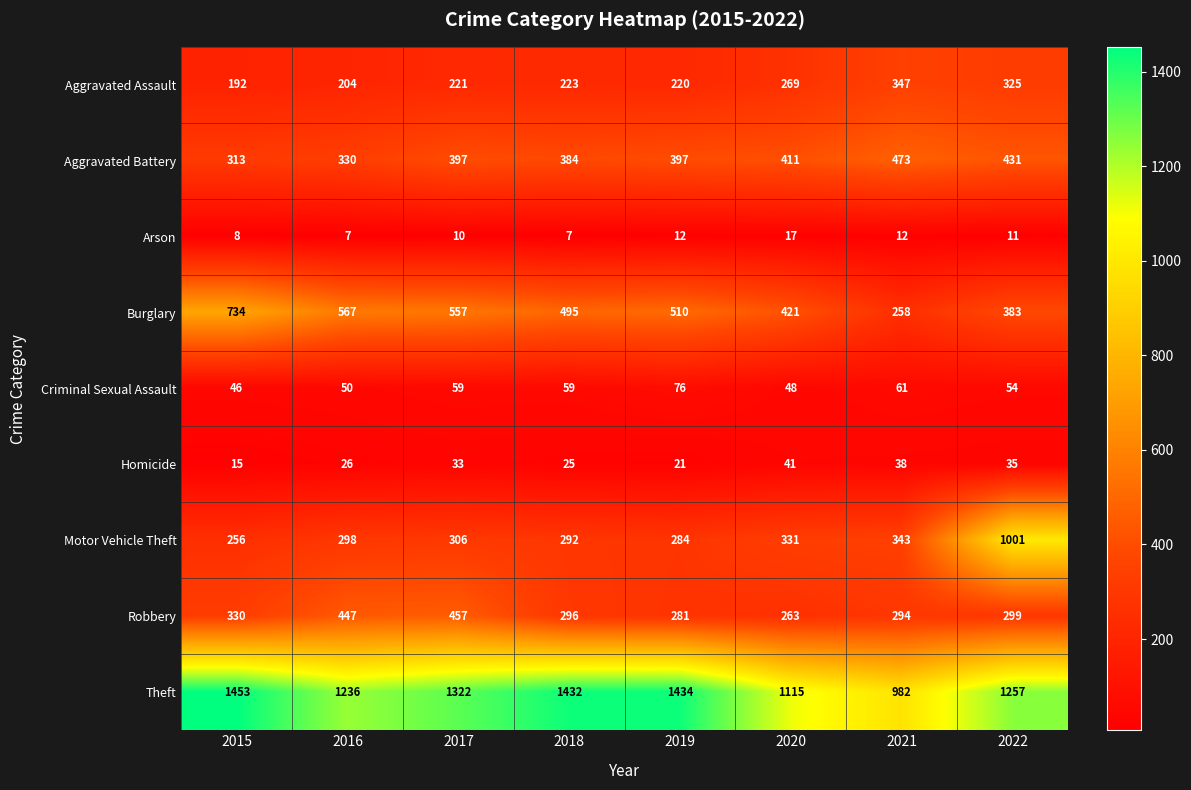

Read the Aggravated Assault value at 2017, to the nearest 50.

200